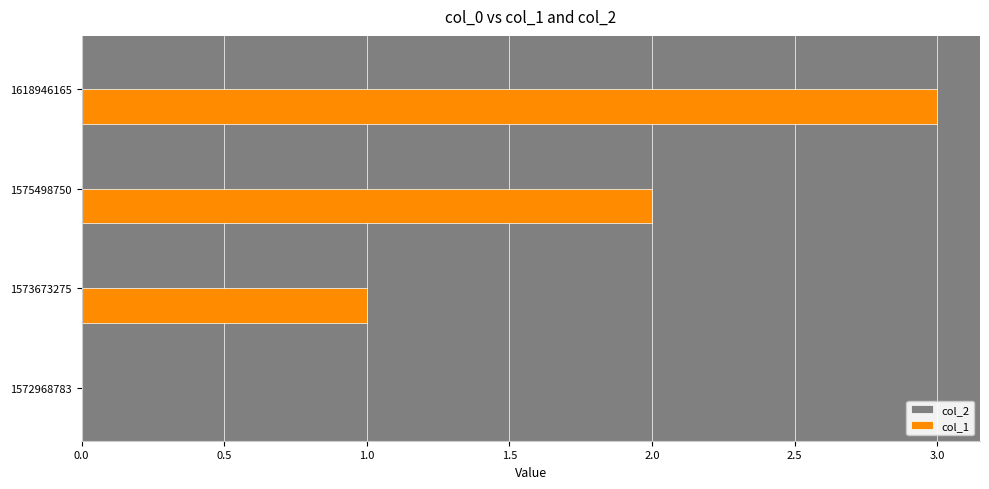

What is the sum of all values?

6